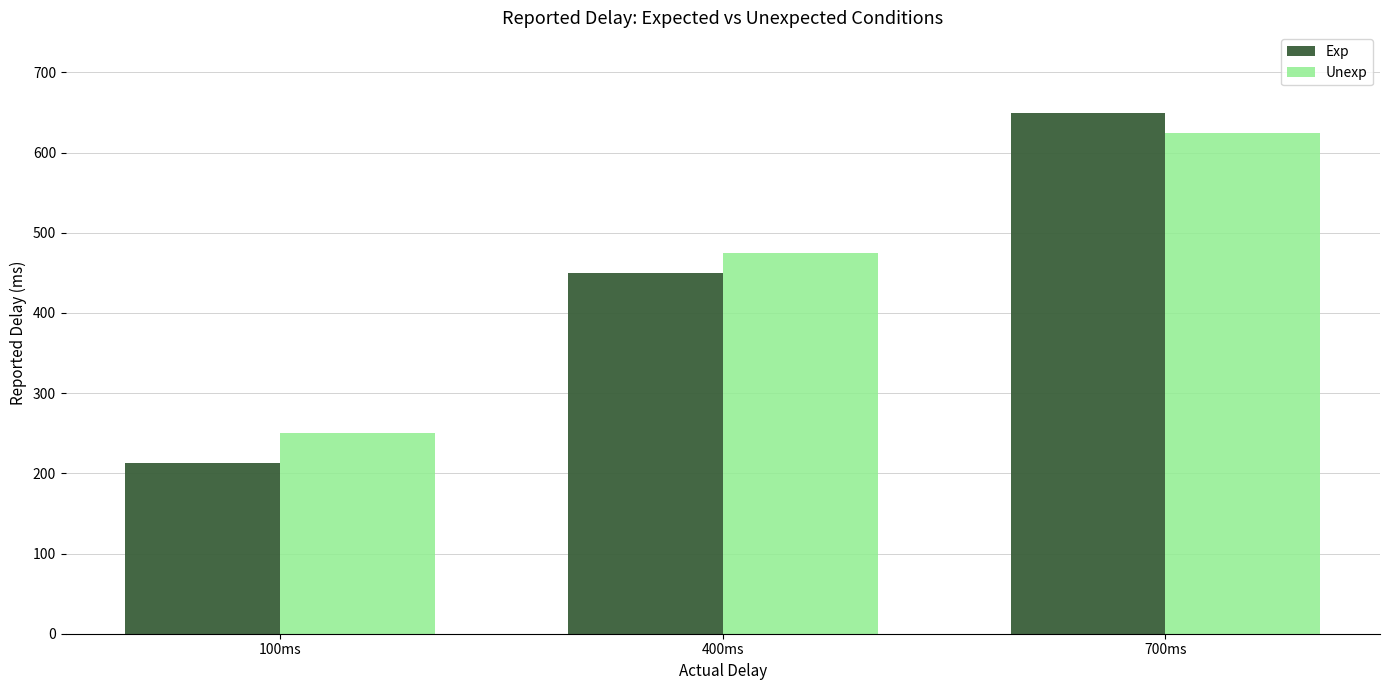

Is it true that Exp equals 378.3 at 100ms?

False